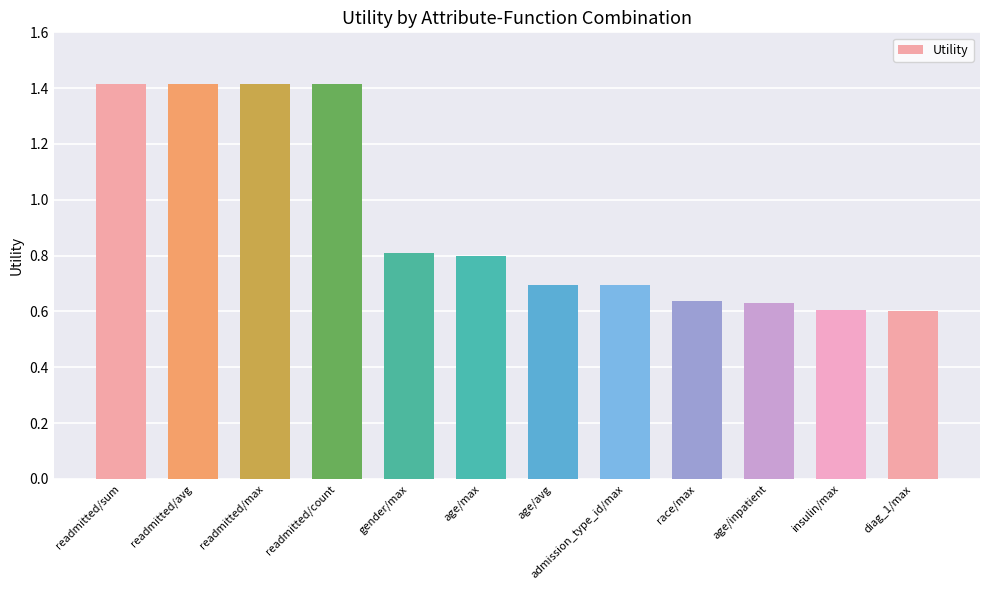

What is the difference between the maximum and minimum values?

0.8